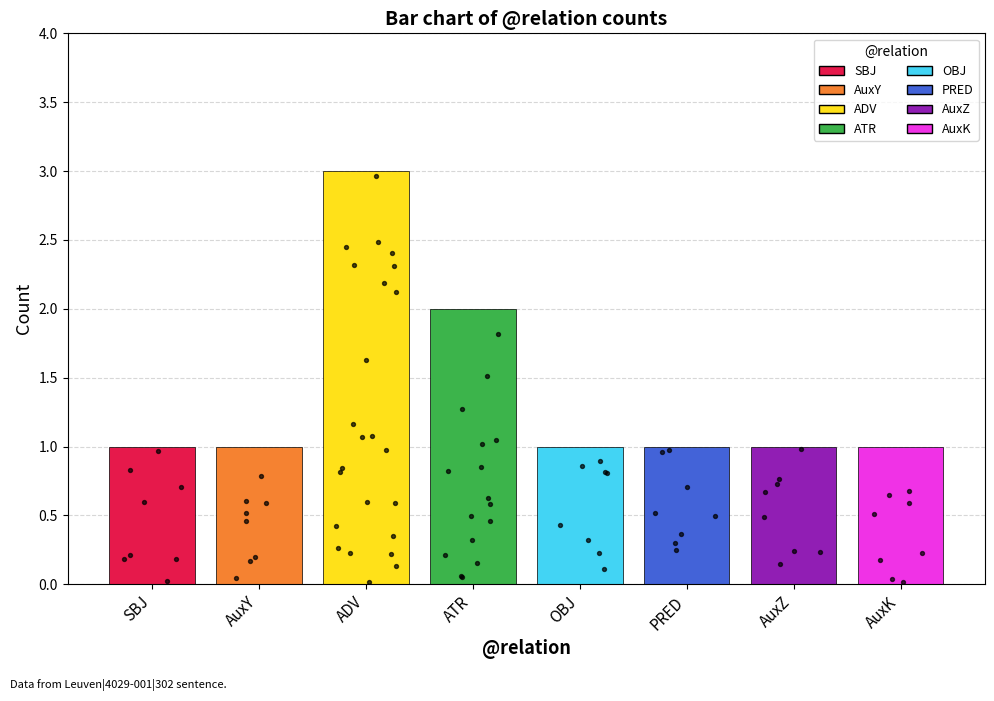

Between AuxK and ATR, which is larger?

ATR